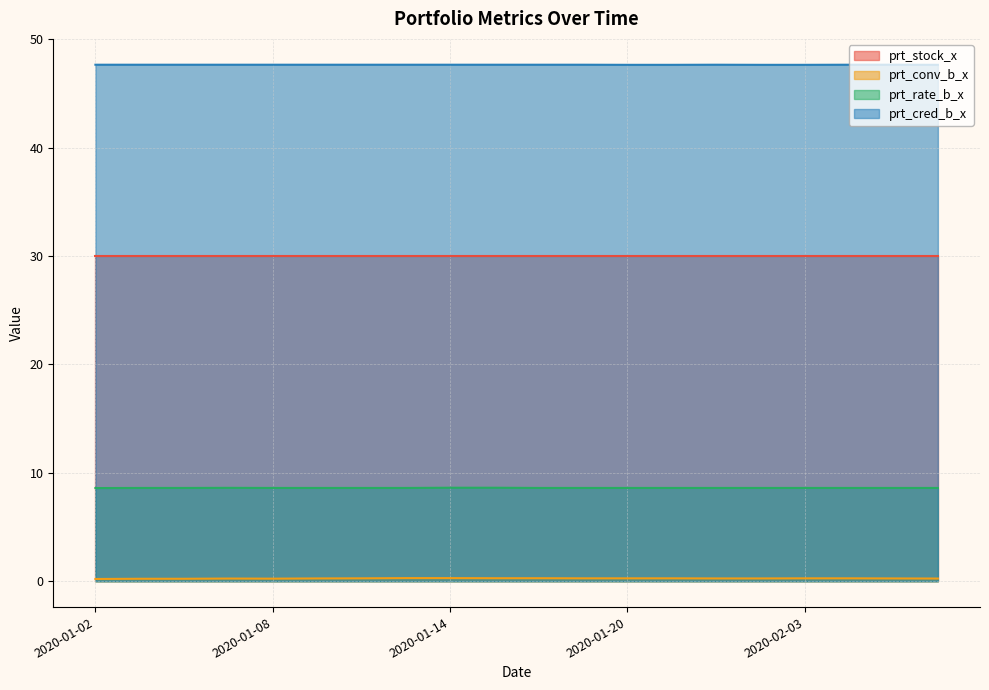

Count the prt_conv_b_x values in the range 0 to 1.

20